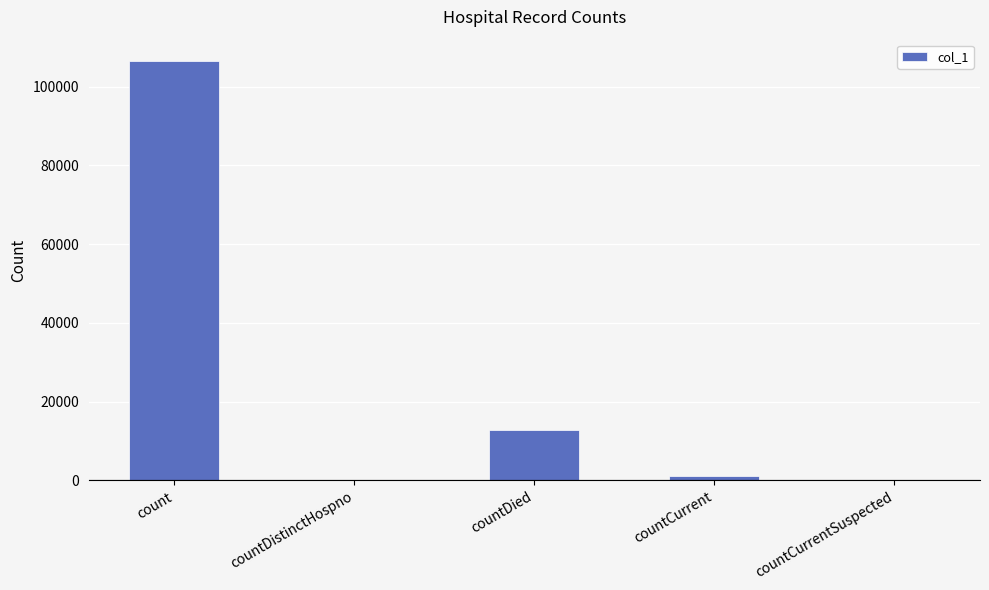

How many data points does each series have?

5